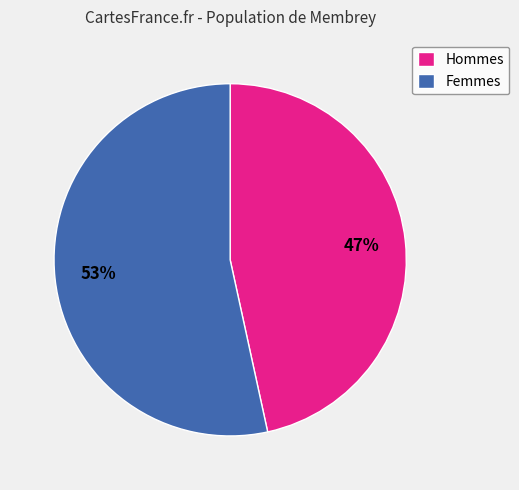

Which has a higher value, Hommes or Femmes?

Femmes